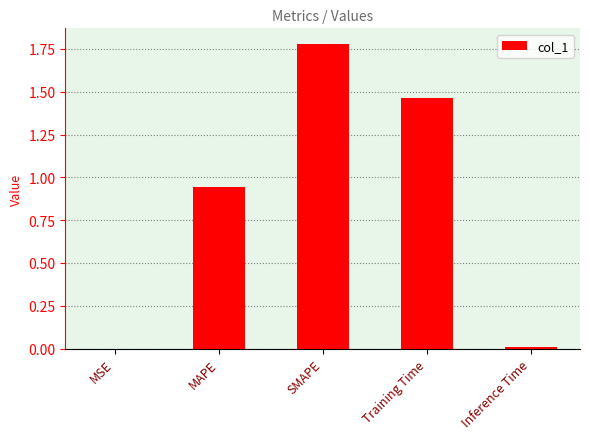

What is the change in value from MAPE to Training Time?

+0.5